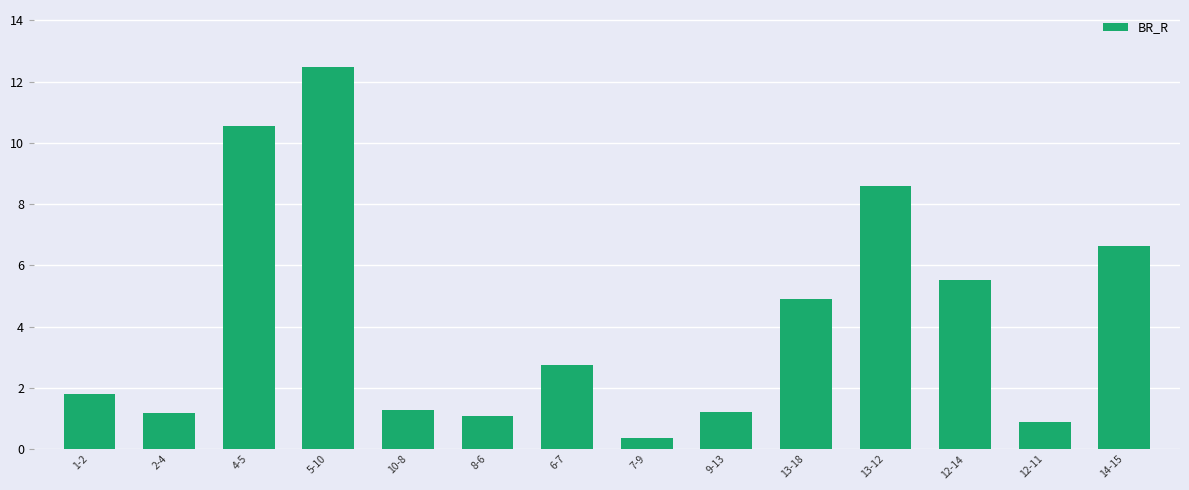

The chart shows a value of 10.5 at 4-5. True or false?

True